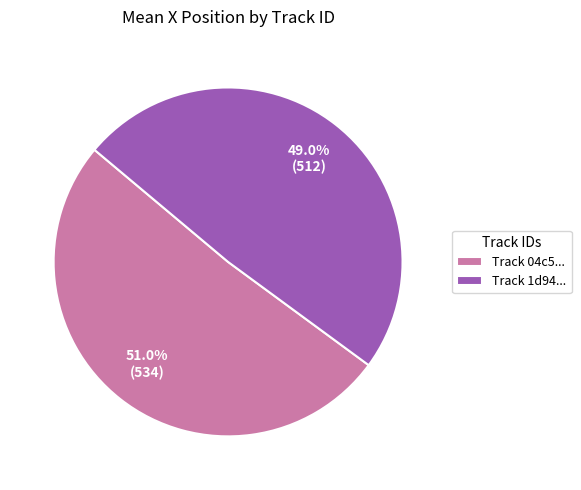

Approximately how many times larger is the value at Track 1d94... compared to Track 04c5...?

1.0